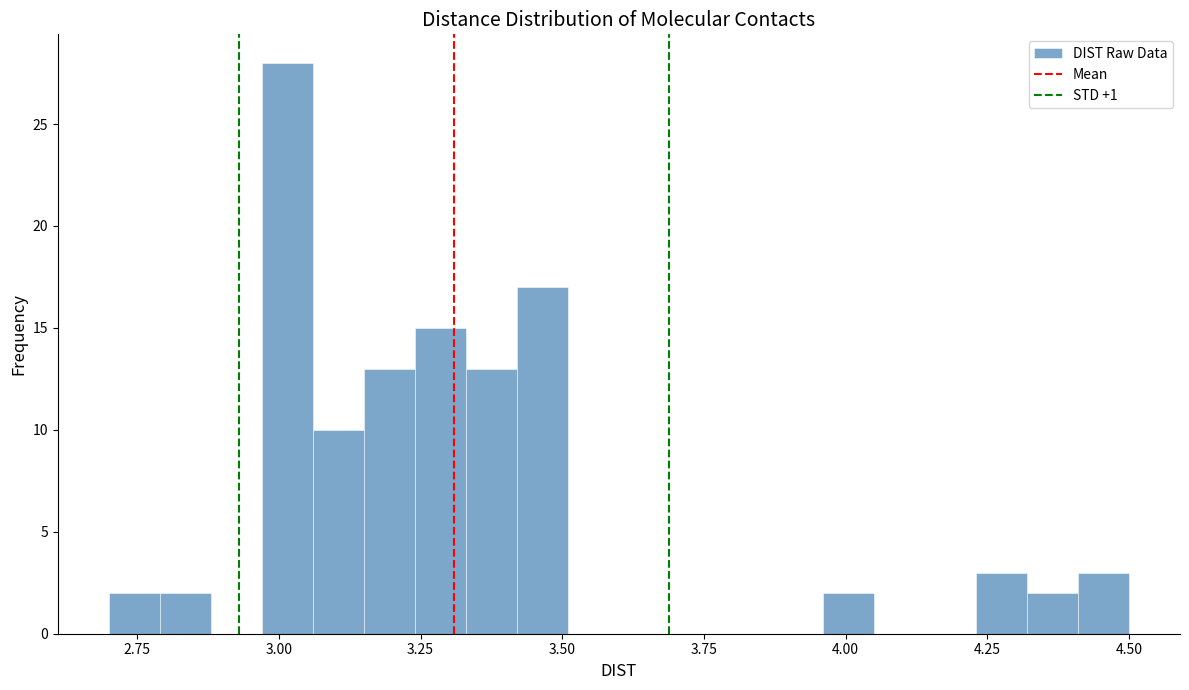

Read against the x-axis, roughly where is the centre of the tallest bar?

3.00